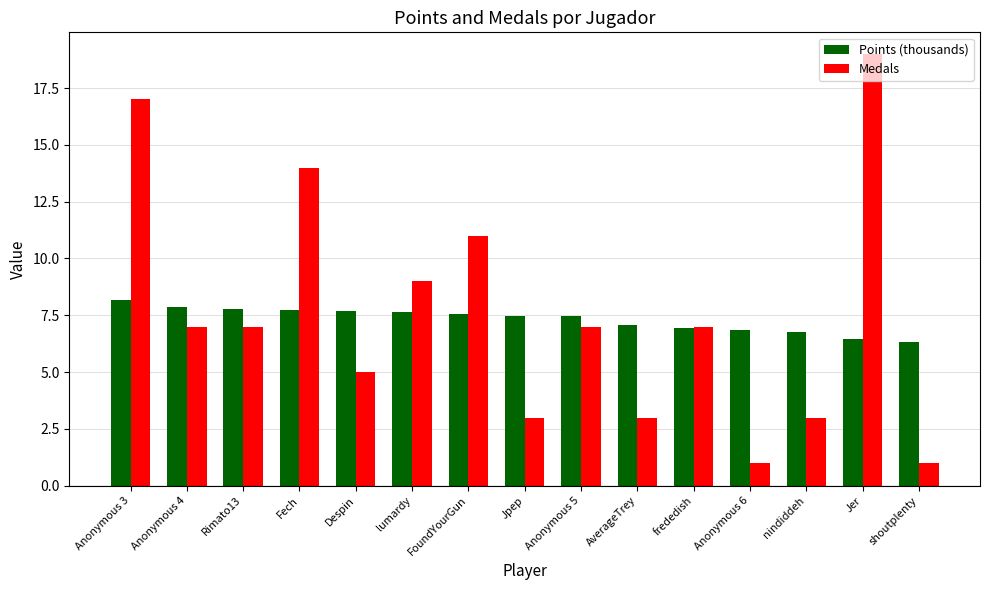

What is the minimum value shown in the chart?

1.0